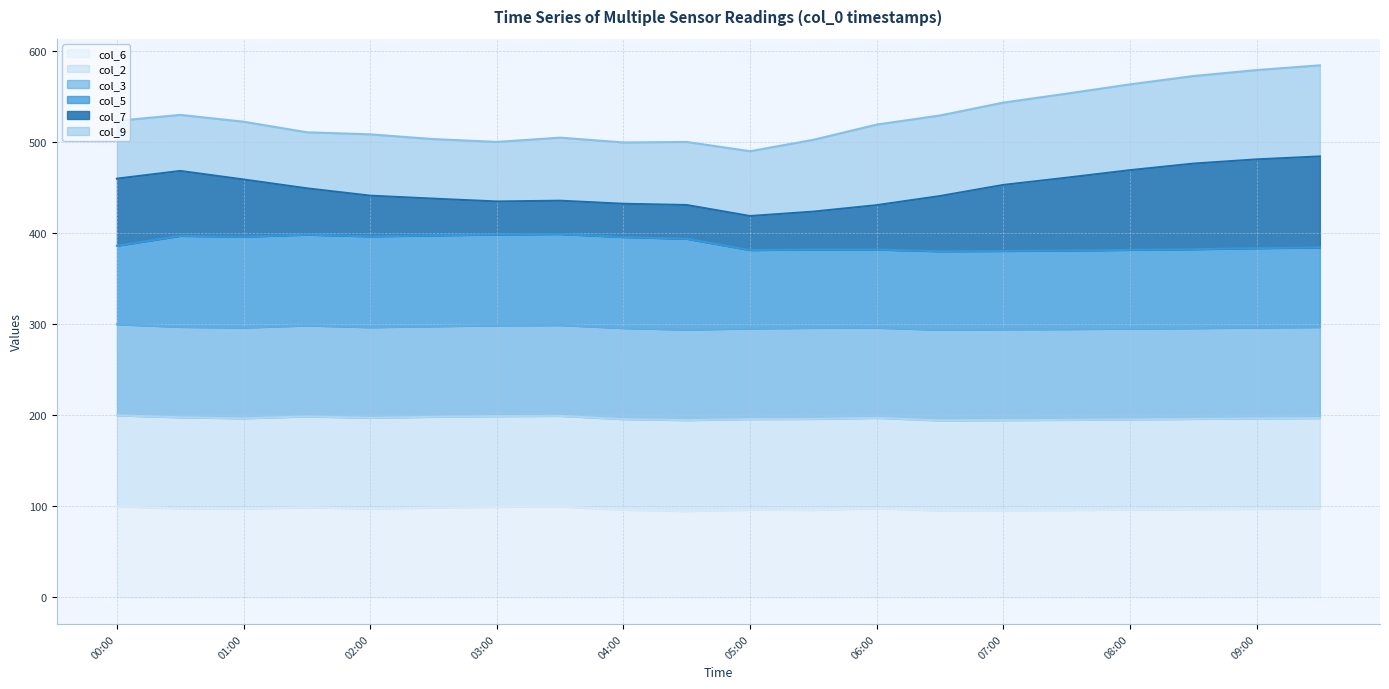

The value of col_7 at 8.6 is 101.7. True or false?

True